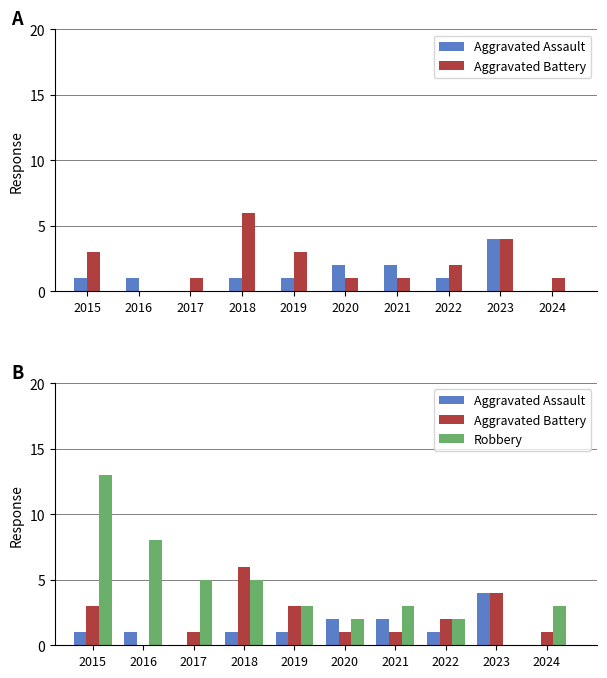

How many bars are there in each group?

3